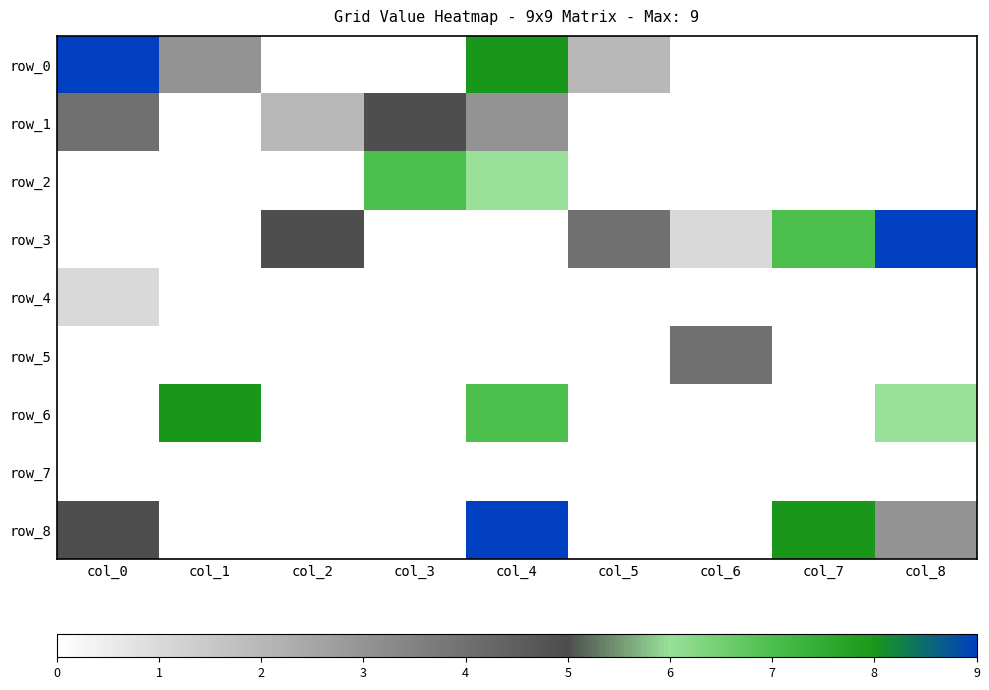

The value of row_2 at col_4 is 9. True or false?

False